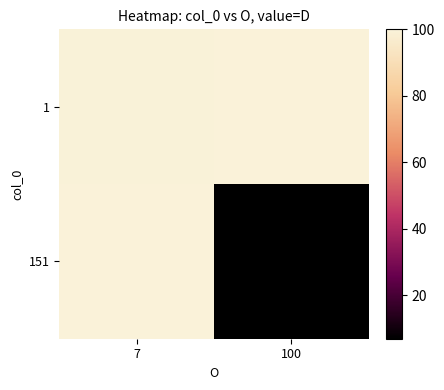

At which label does 1 reach its peak?

7